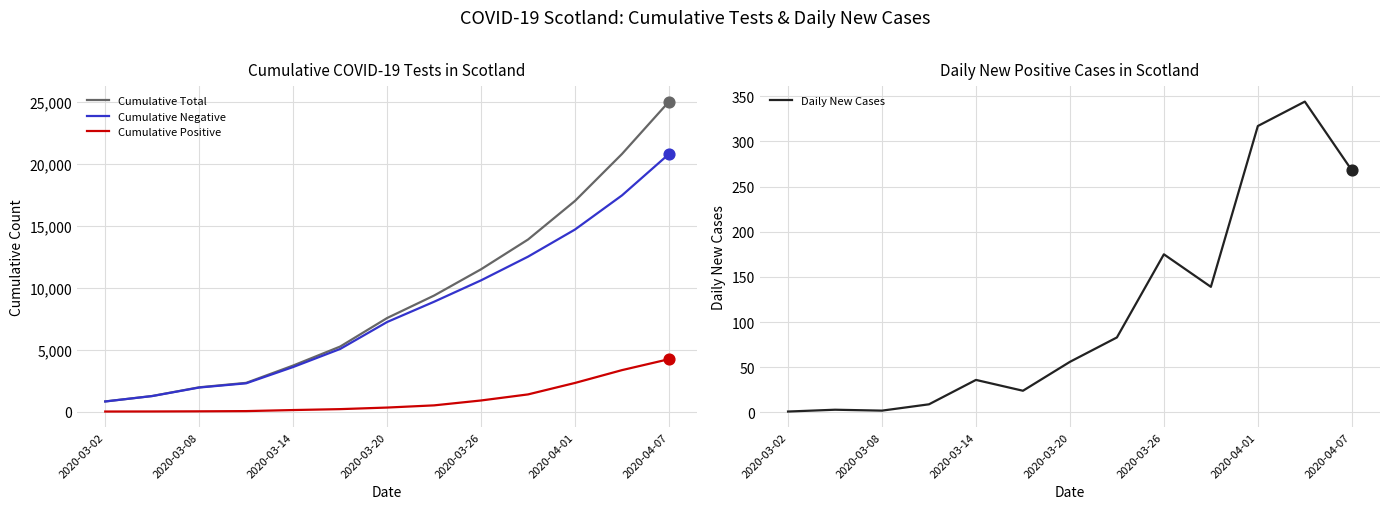

Is the value of Cumulative Positive at 2020-03-26 greater than the value of Cumulative Total at 2020-03-08?

No